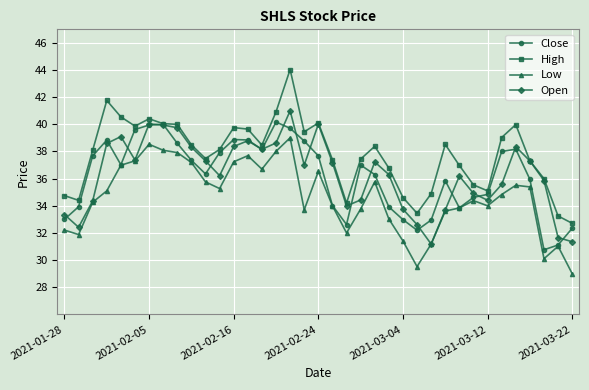

True or false: High has more than 2 points higher than both neighbors.

True